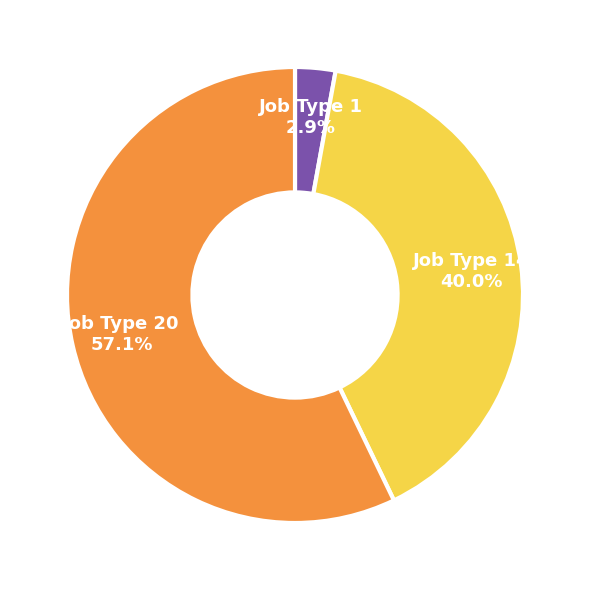

Is there any slice that represents more than half of the pie?

Yes